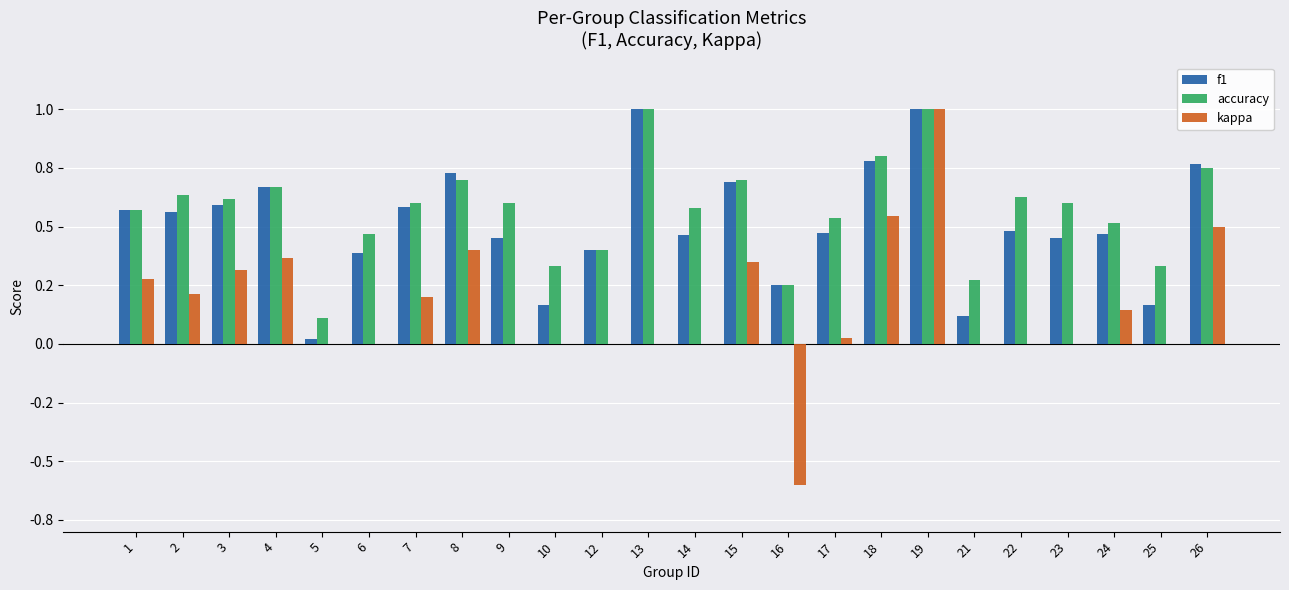

Which has a higher value, 14 or 10?

14